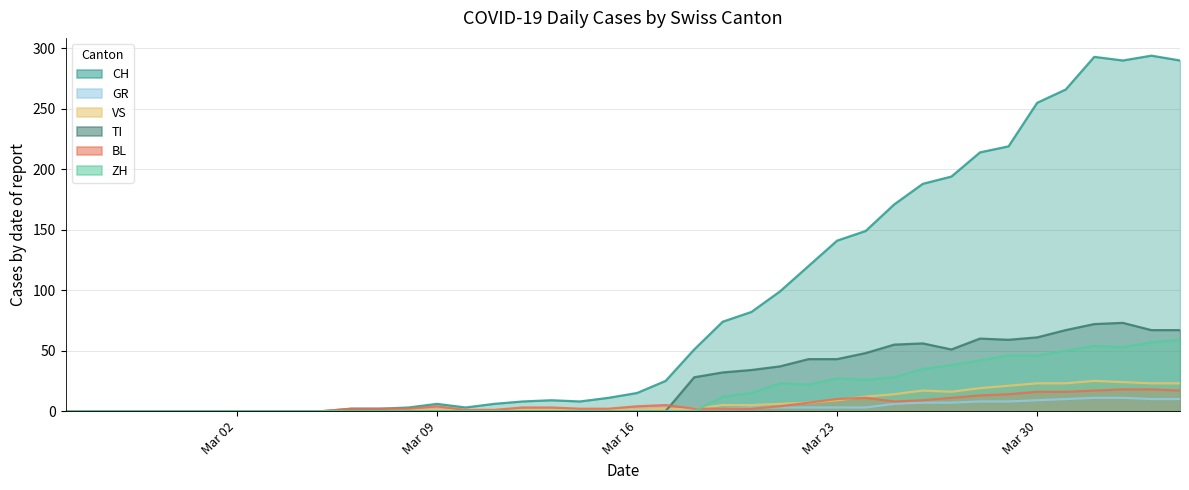

What is the sum of all VS values?

285